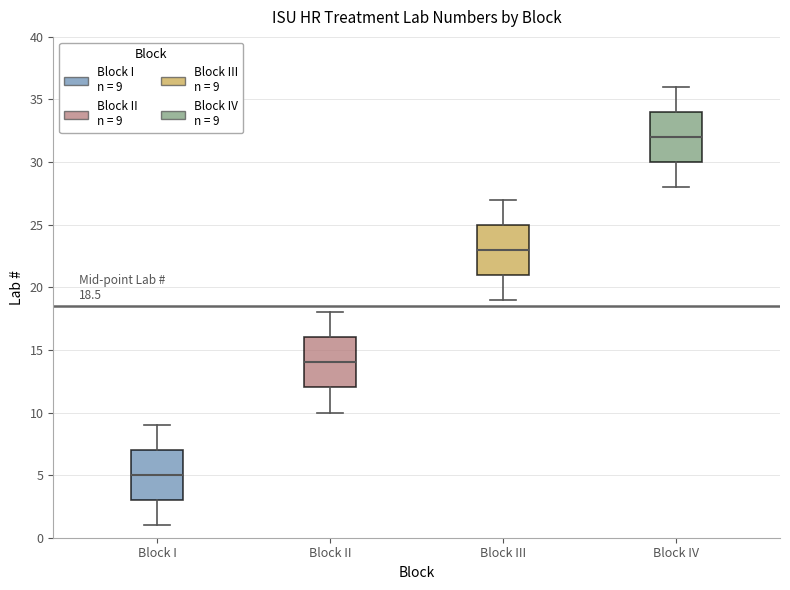

Which box has the lowest median line?

Block I